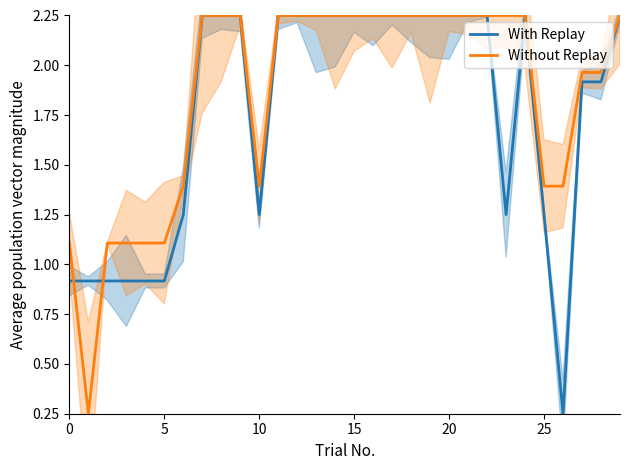

Is it true that Without Replay equals 2.2 at 13?

True